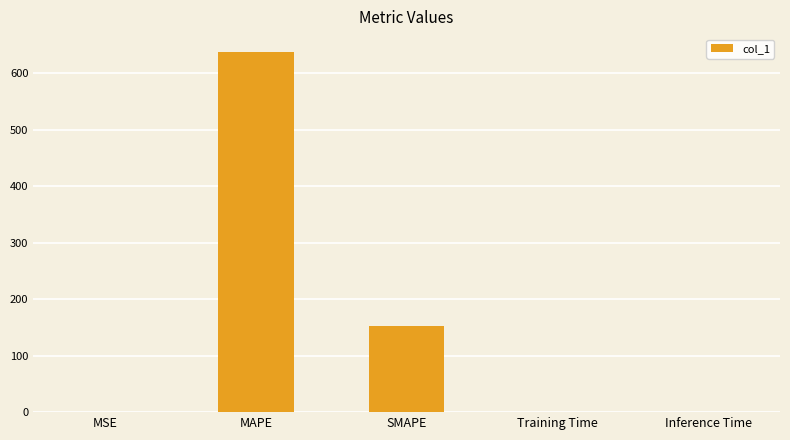

What is the sum of all values?

790.1